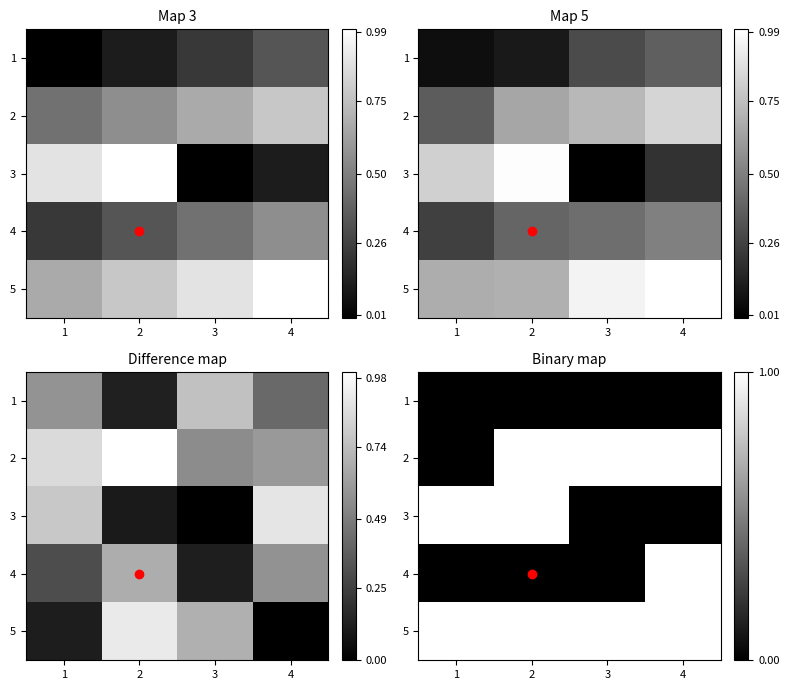

Between 2 and 3, which series saw the biggest shift?

3